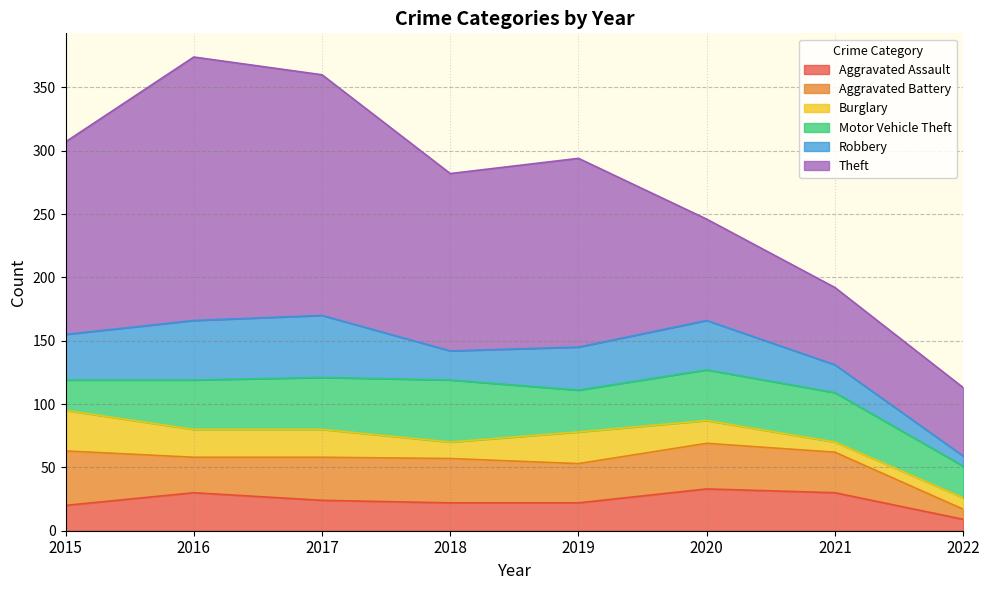

What is the smallest value displayed?

8